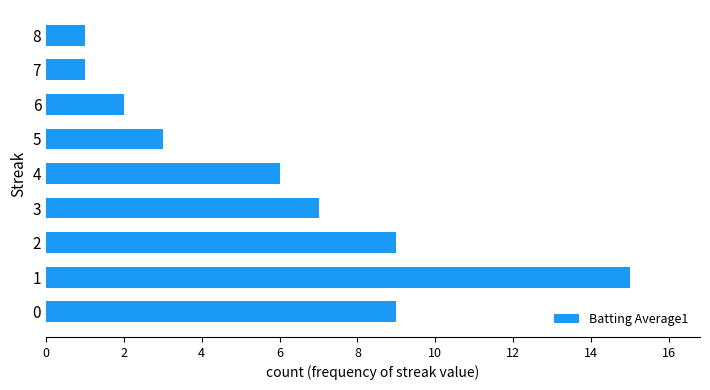

What is the average value?

6